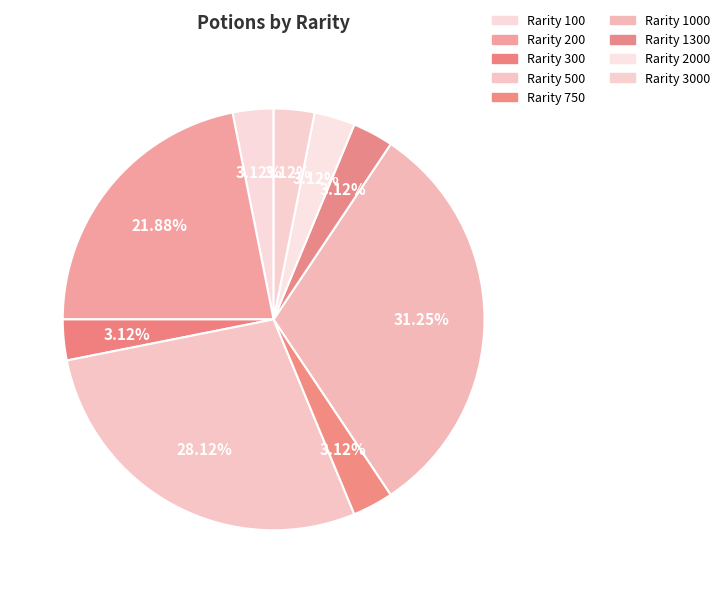

How many slices are in this pie chart?

9